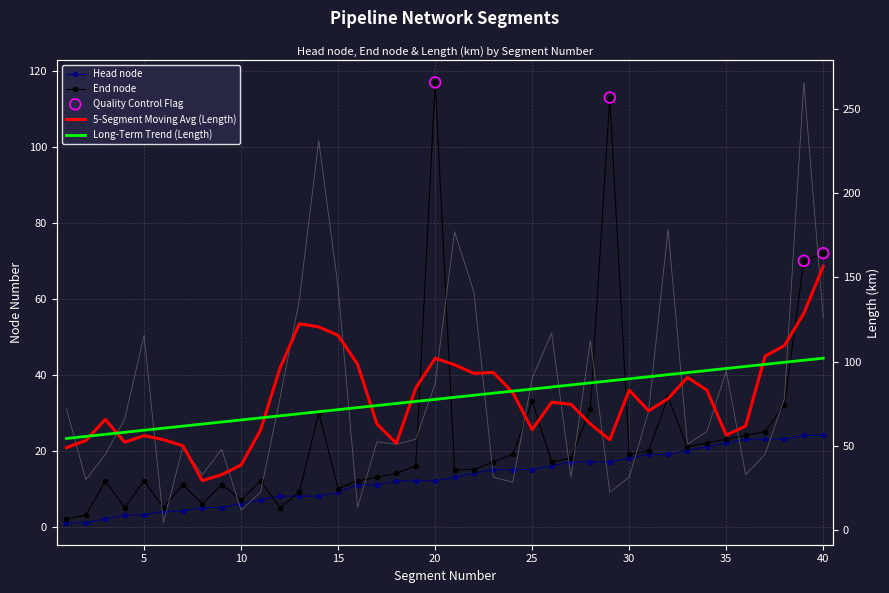

At how many categories does at least one series exceed 185?

2